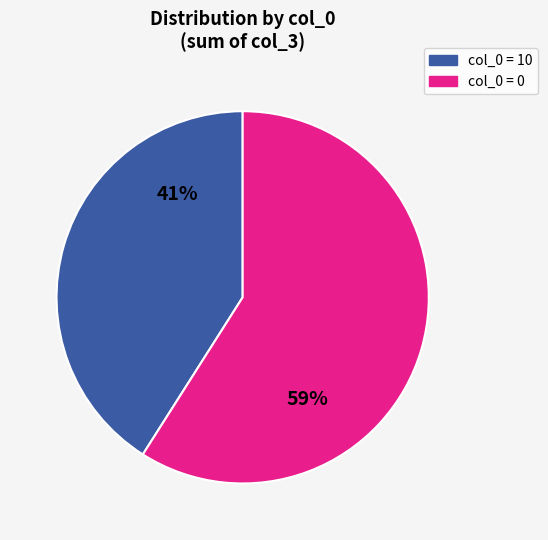

Rank the categories by value from highest to lowest.

col_0 = 0, col_0 = 10